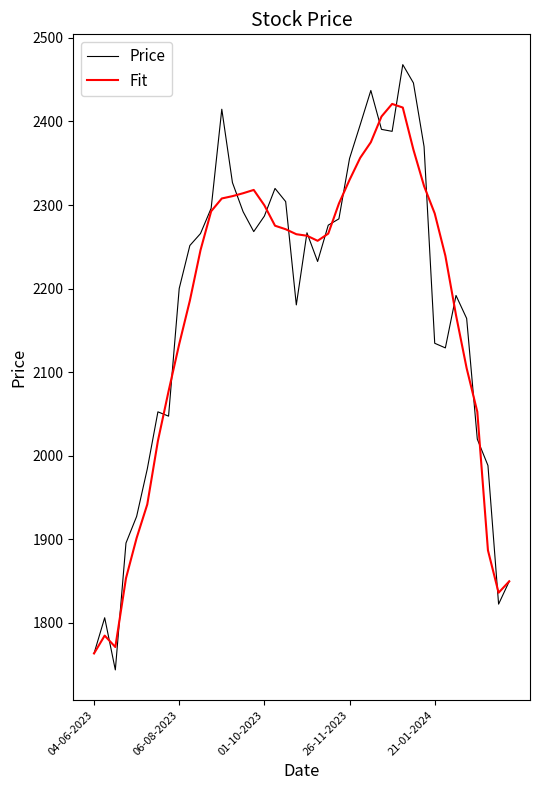

Which series has the largest range (max minus min)?

Price